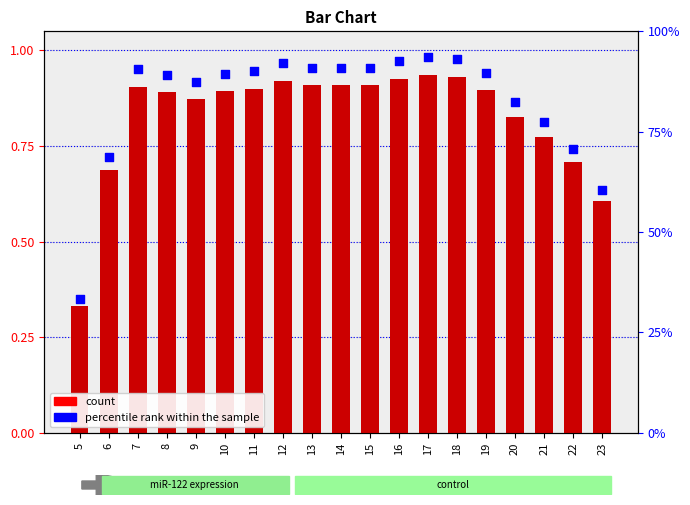

At how many categories does at least one series exceed 0?

19